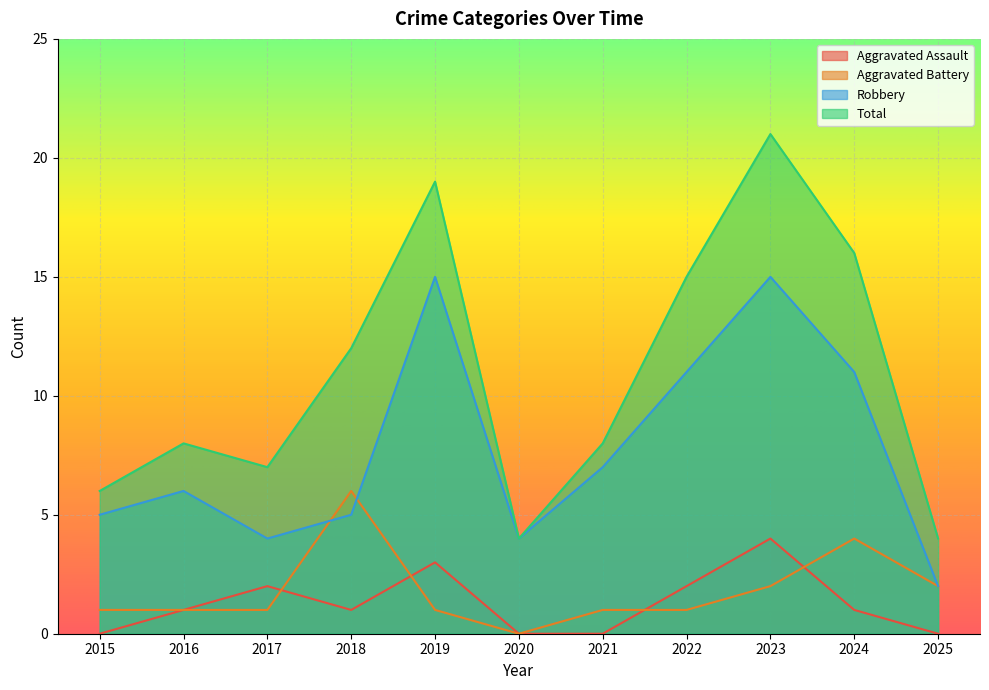

How many distinct data groups are displayed?

4